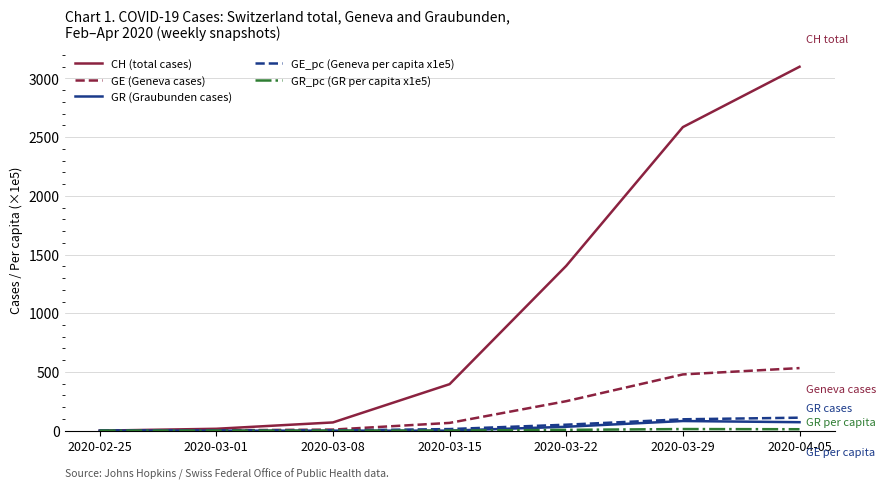

Which series has the largest total across all categories?

CH (total cases)